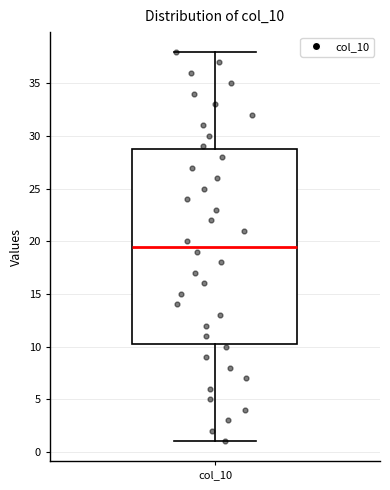

Read this box plot against the y-axis: the position of the median line, the range covered by the box, and the ends of both whiskers. The values are not printed on the chart, so give them approximately, as read against the axis.

median 19.5, box 10.5 to 29.0, whiskers 1.0 to 38.0